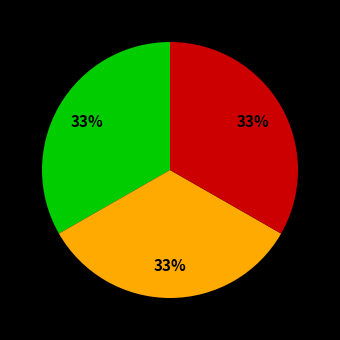

To the nearest percent, what is the average slice percentage?

33%